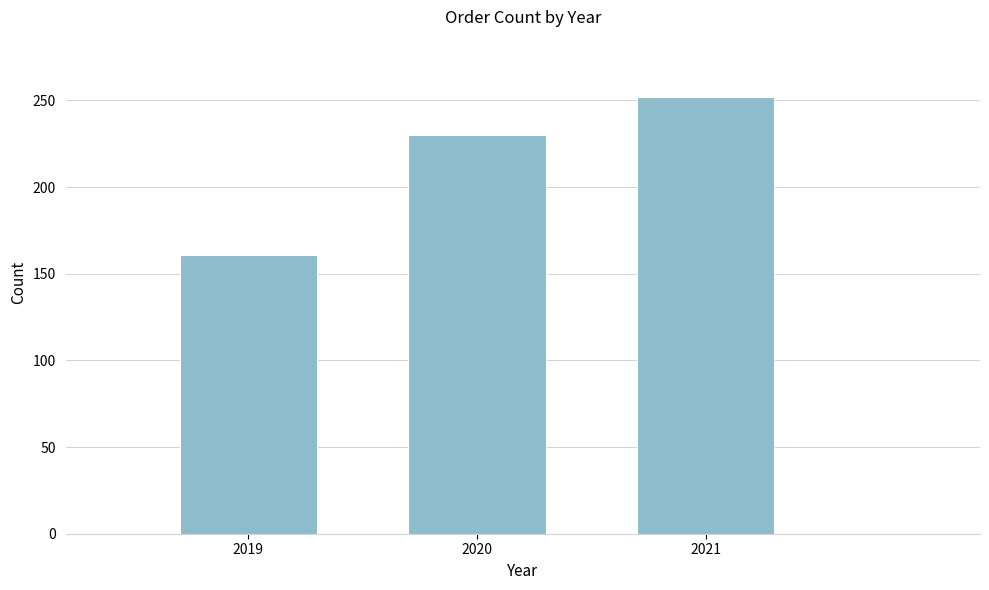

Reading left to right, list every bar in this chart as the range it spans on the x-axis followed by its height. The values are not printed on the chart, so give them approximately, as read against the axis.

2018.5 to 2019.5: 160
2019.5 to 2020.5: 230
2020.5 to 2021.5: 250